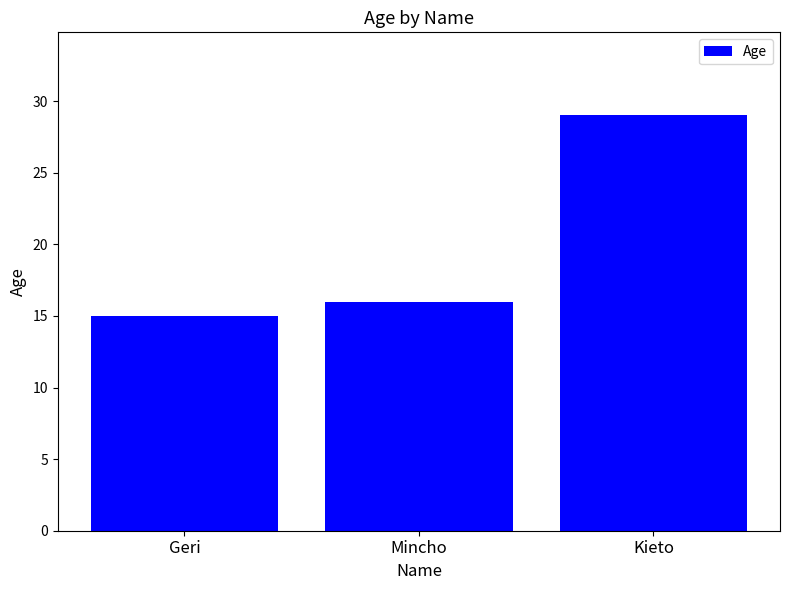

True or false: the data shows 8 at Mincho.

False